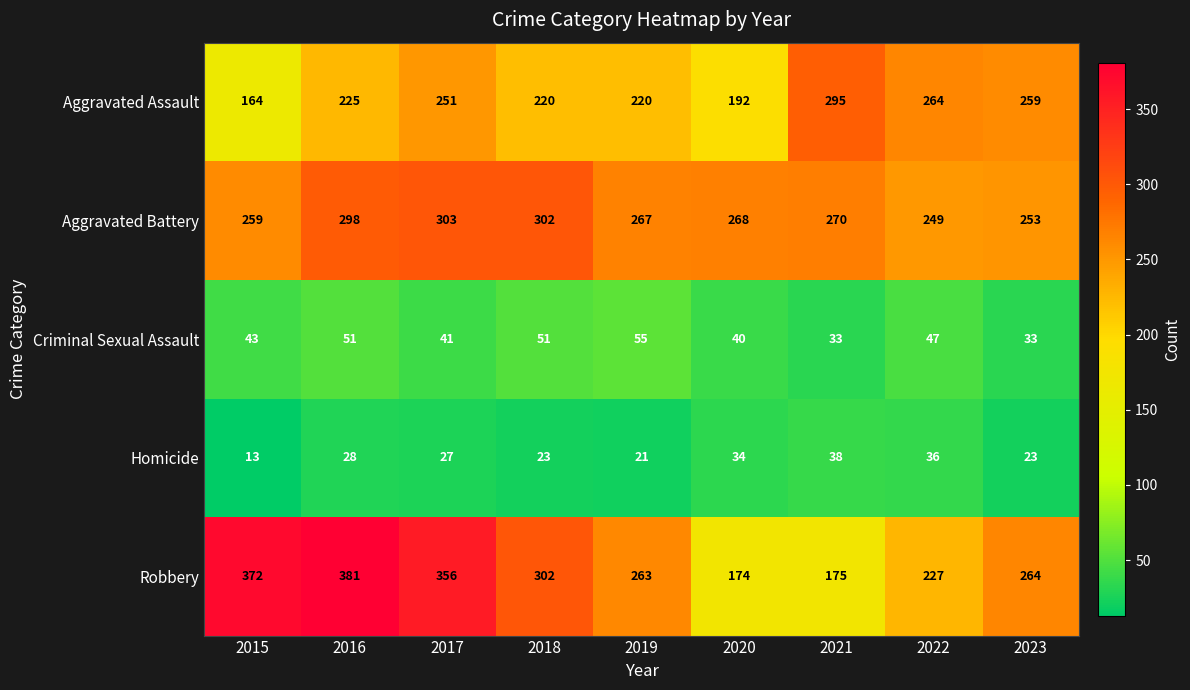

Which series has the largest total across all categories?

Robbery